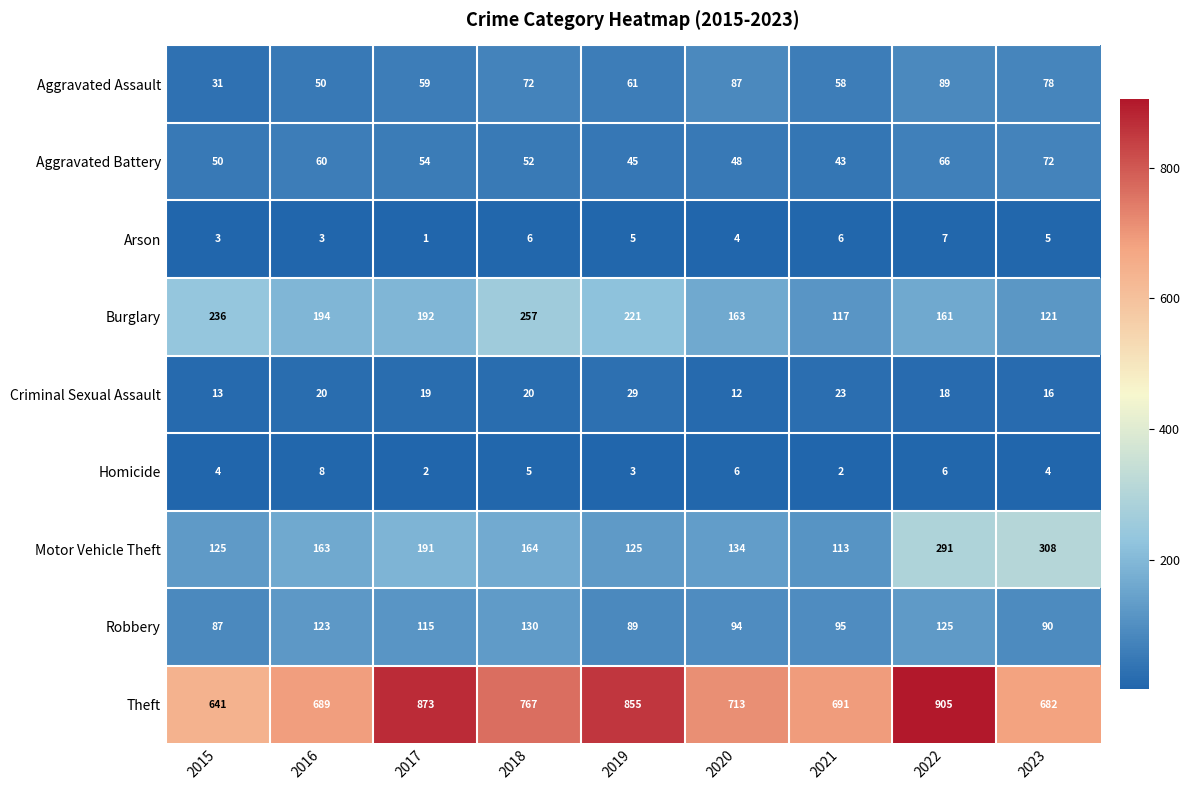

The Burglary series shows 163 at 2020. True or false?

True